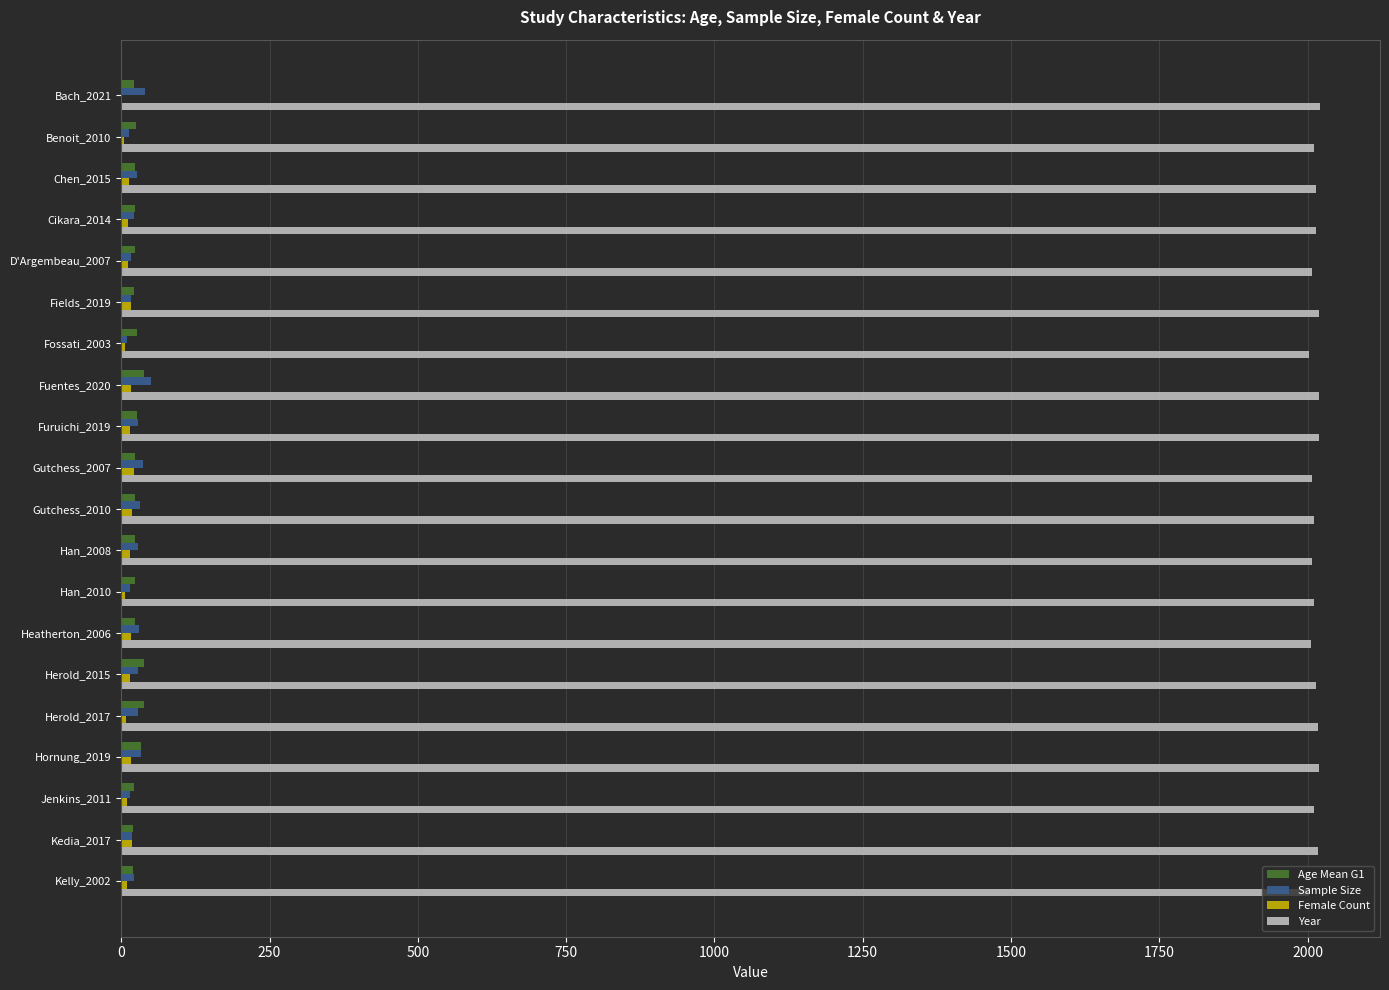

Is it true that Year equals 2021.0 at Bach_2021?

True